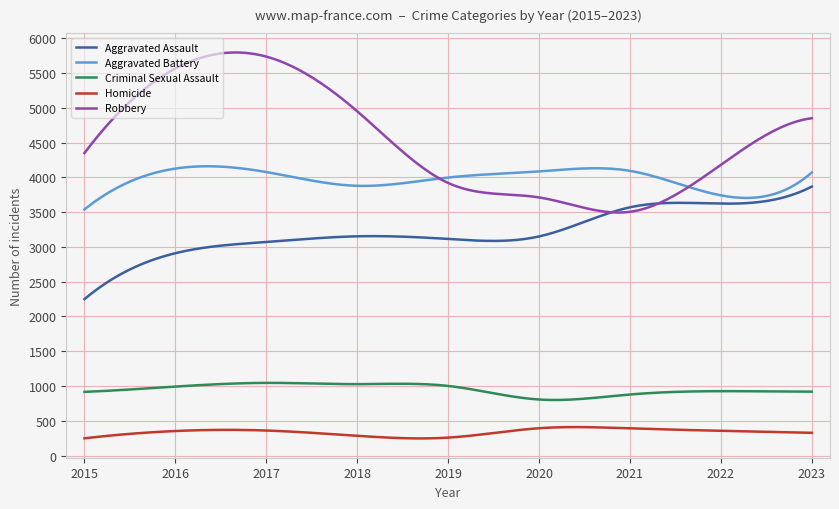

What is the maximum value shown in the chart?

5796.5